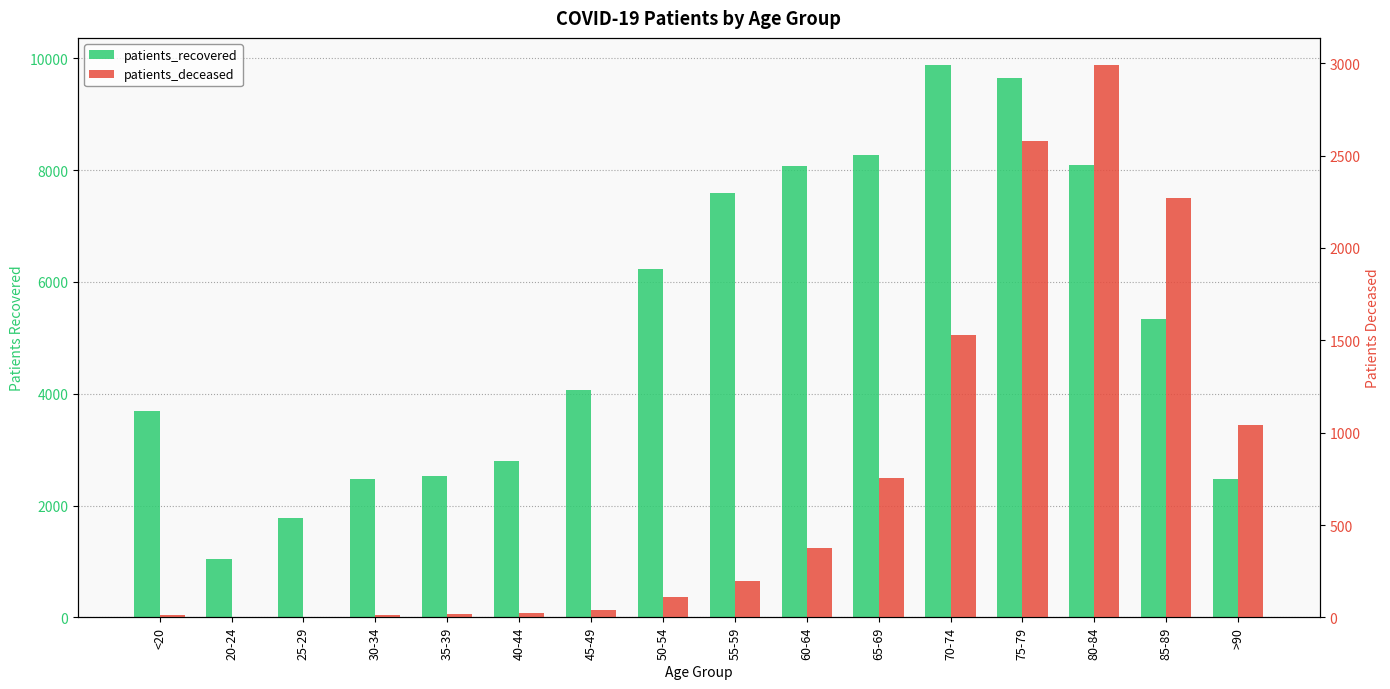

Which label corresponds to the smallest value in the chart?

20-24